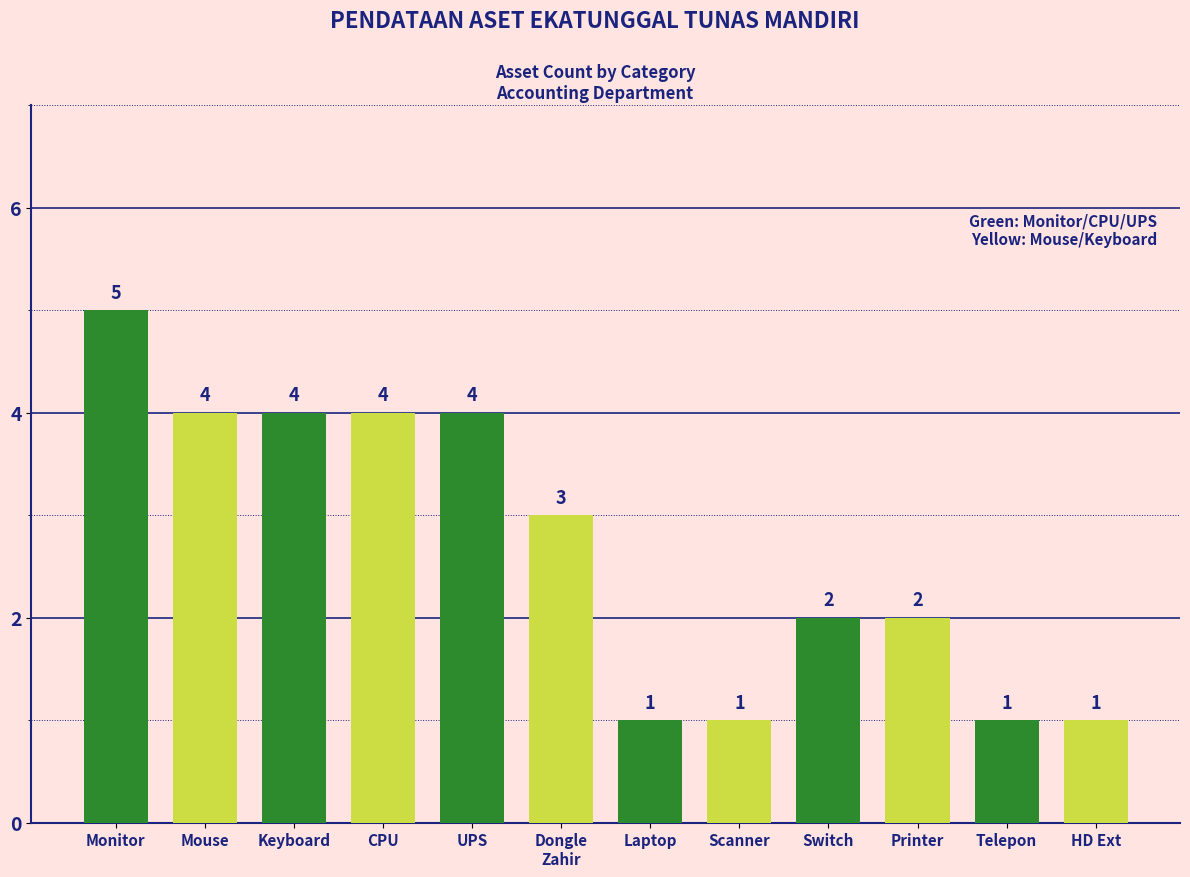

What is the sum of the values at CPU and Telepon?

5